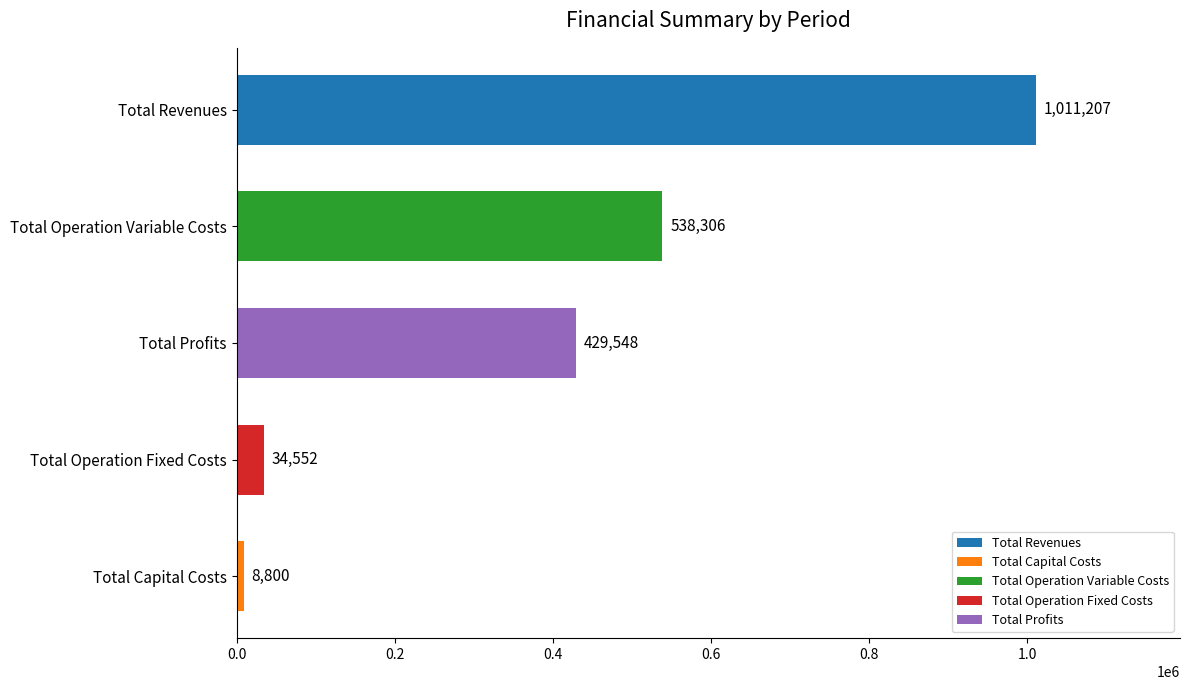

What is the ratio of the value at Total Operation Fixed Costs to the value at Total Capital Costs?

3.9